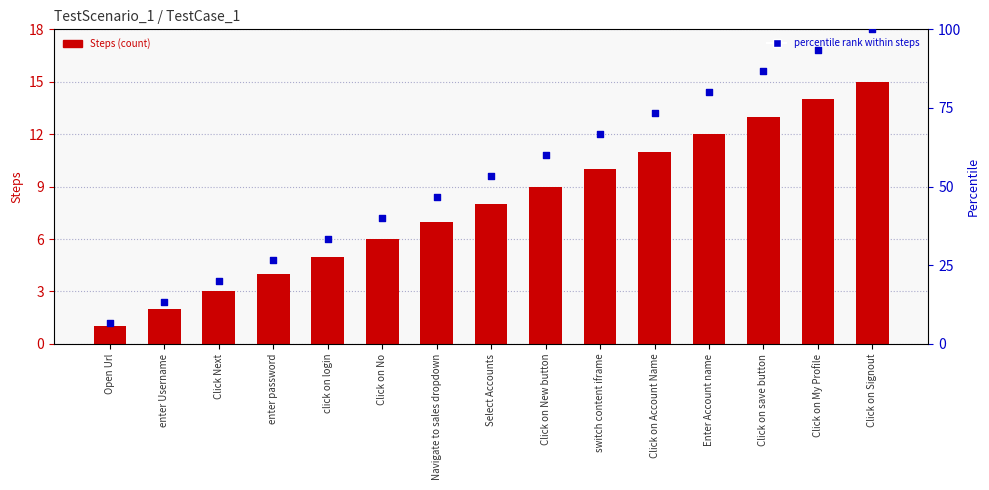

At how many categories does at least one series exceed 24?

12